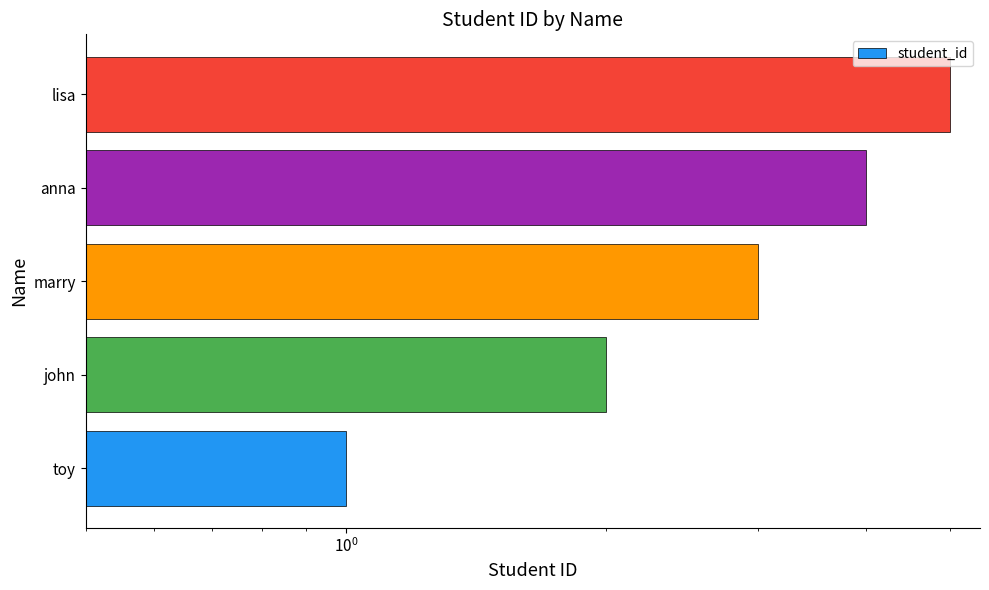

Are the bars grouped side by side (vs. stacked)?

No